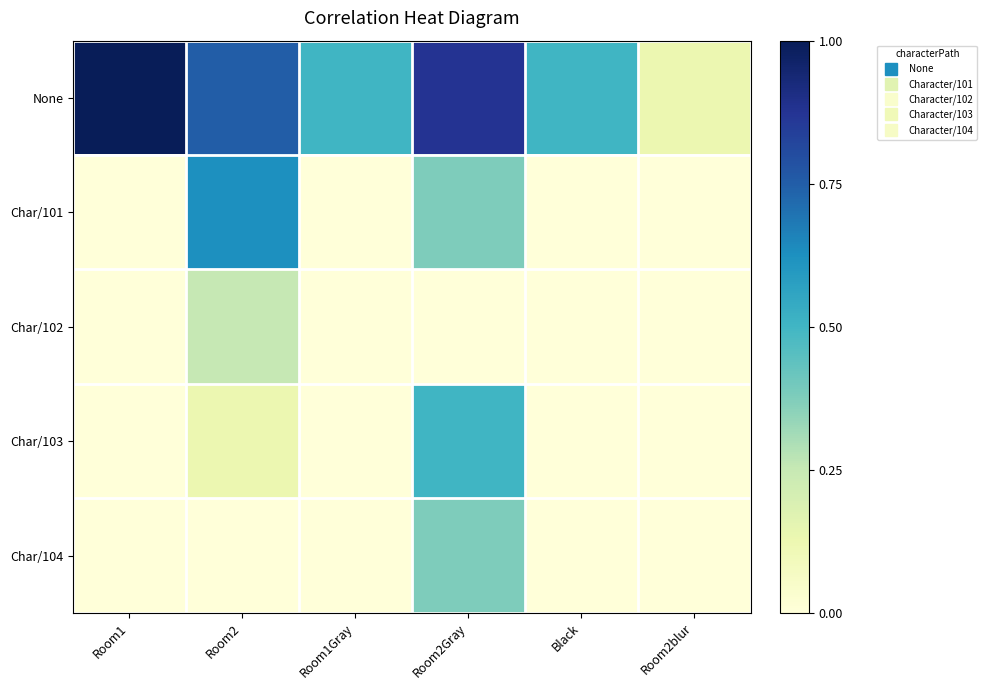

Which series has the largest total across all categories?

None